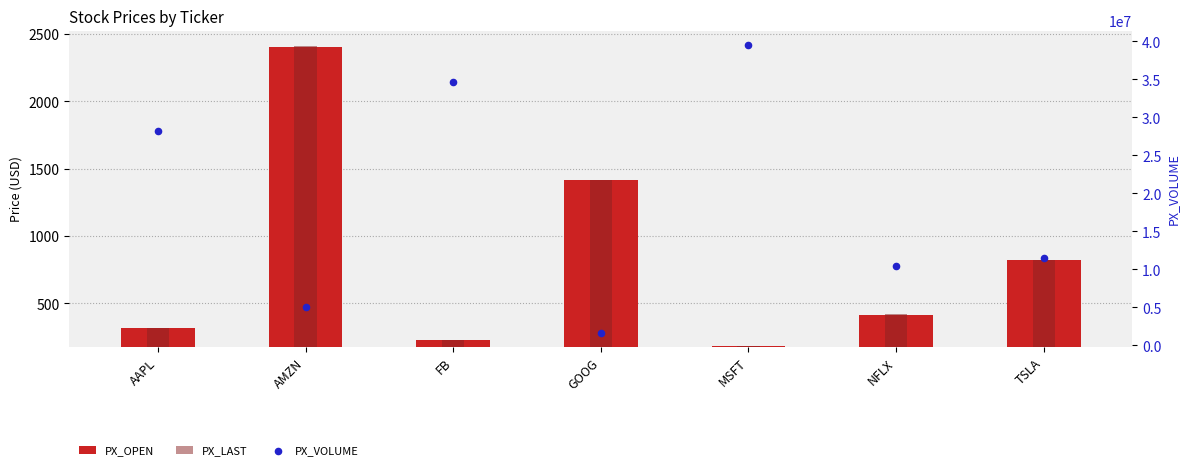

What are all the series names shown in the legend?

PX_OPEN, PX_LAST, PX_VOLUME